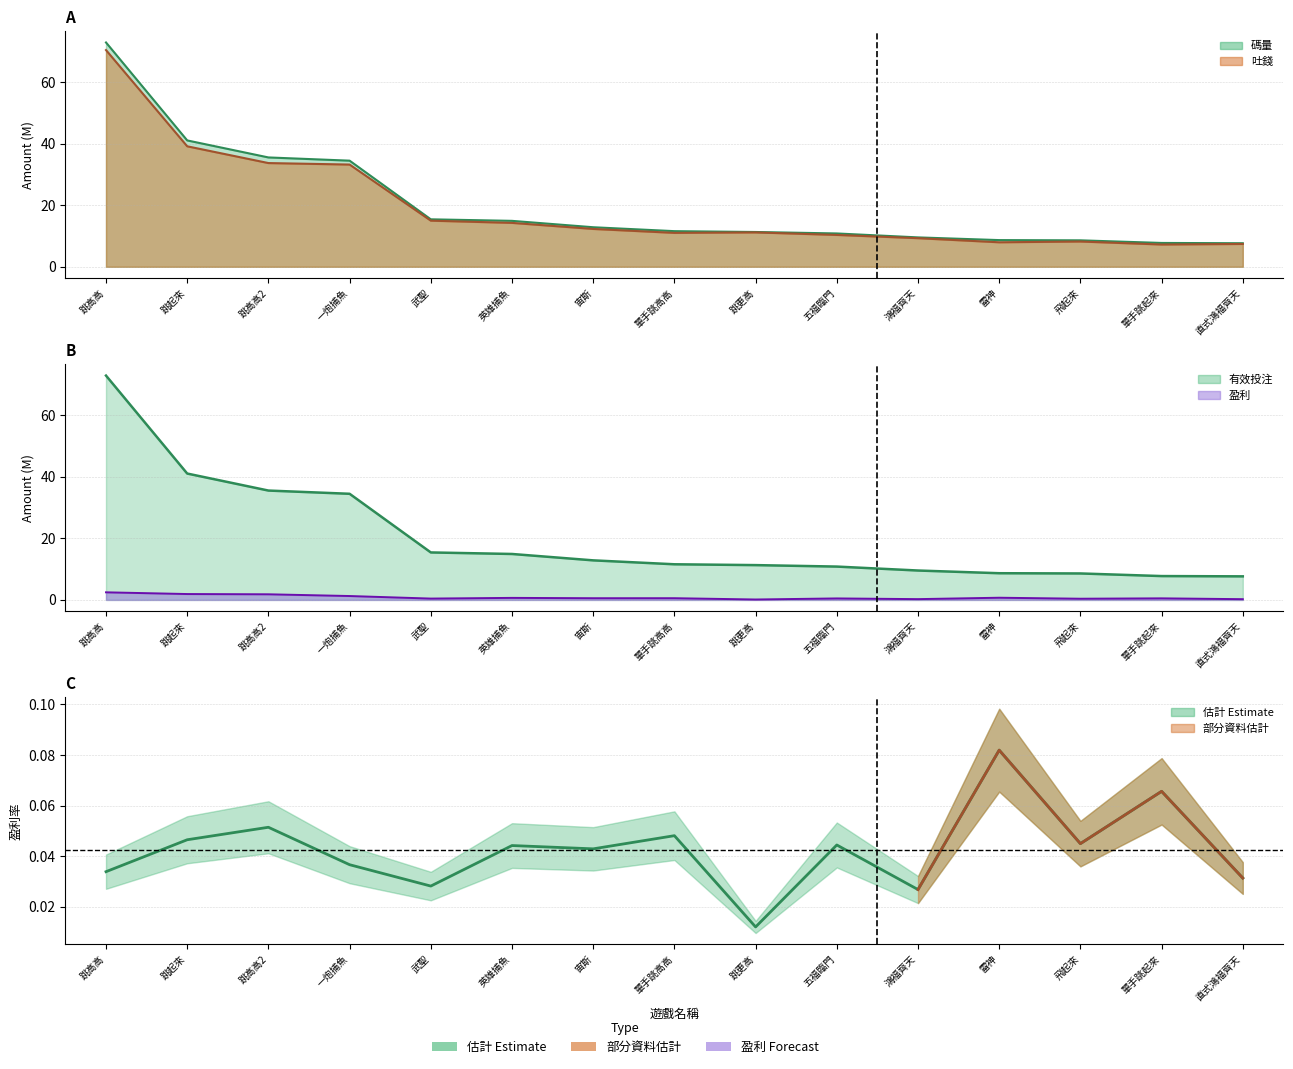

The 有效投注(萬) series shows 56.7 at 跳高高2. True or false?

False